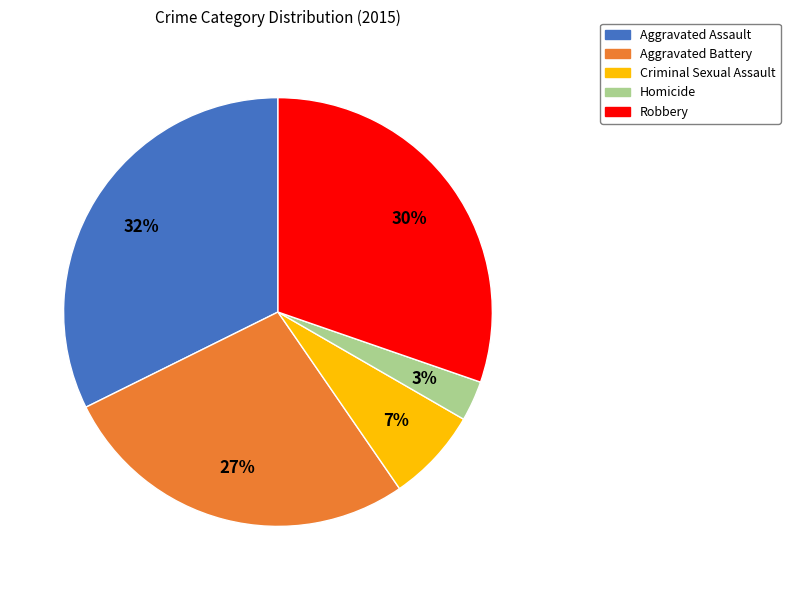

Combined, do Criminal Sexual Assault and Aggravated Battery account for over 50%?

No